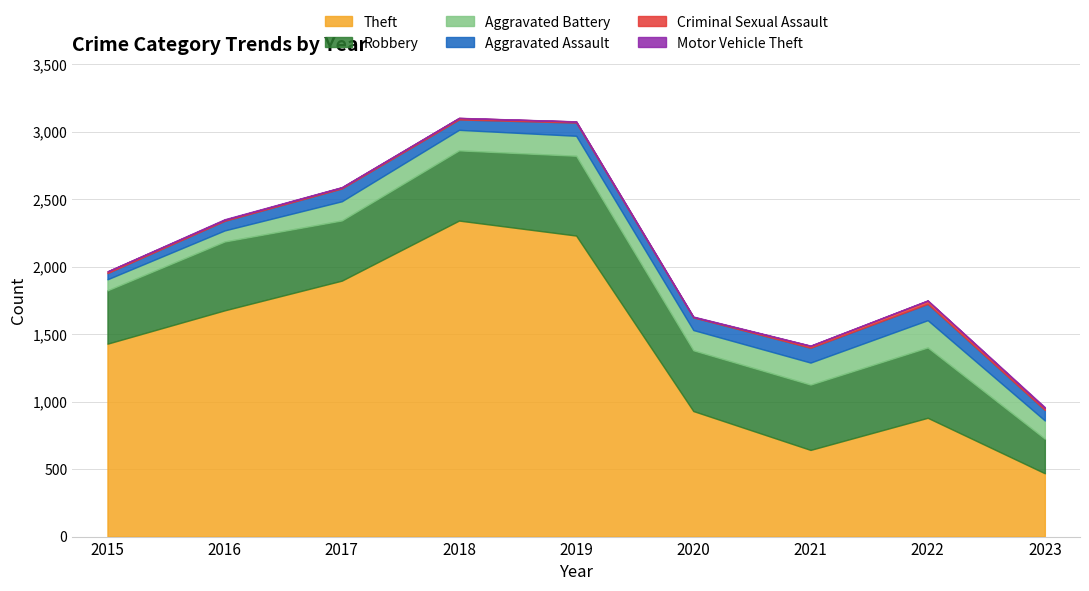

Reading right to left, what are all the values shown in this chart?

Theft: 2023=469	2022=880	2021=642	2020=930	2019=2230	2018=2341	2017=1896	2016=1676	2015=1429
Robbery: 2023=256	2022=521	2021=484	2020=450	2019=591	2018=520	2017=446	2016=510	2015=395
Aggravated Battery: 2023=135	2022=202	2021=163	2020=150	2019=148	2018=152	2017=142	2016=82	2015=82
Aggravated Assault: 2023=78	2022=121	2021=110	2020=94	2019=98	2018=77	2017=95	2016=71	2015=46
Criminal Sexual Assault: 2023=15	2022=24	2021=14	2020=3	2019=8	2018=11	2017=8	2016=8	2015=12
Motor Vehicle Theft: 2023=6	2022=2	2021=2	2020=3	2019=1	2018=1	2017=2	2016=4	2015=1